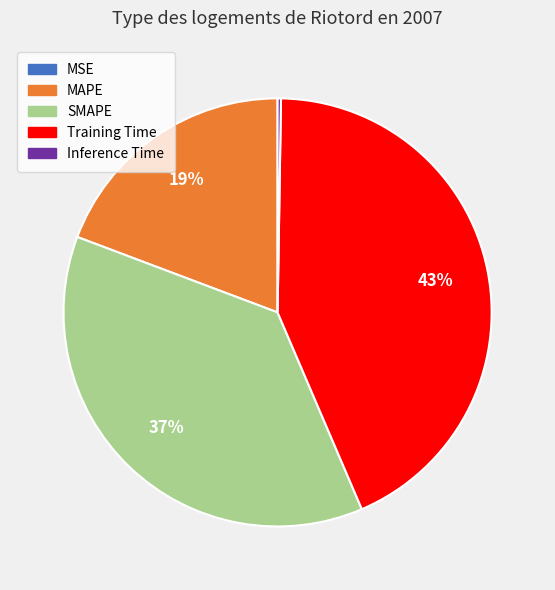

To the nearest percent, what is the difference between the largest and smallest slice percentages?

43%